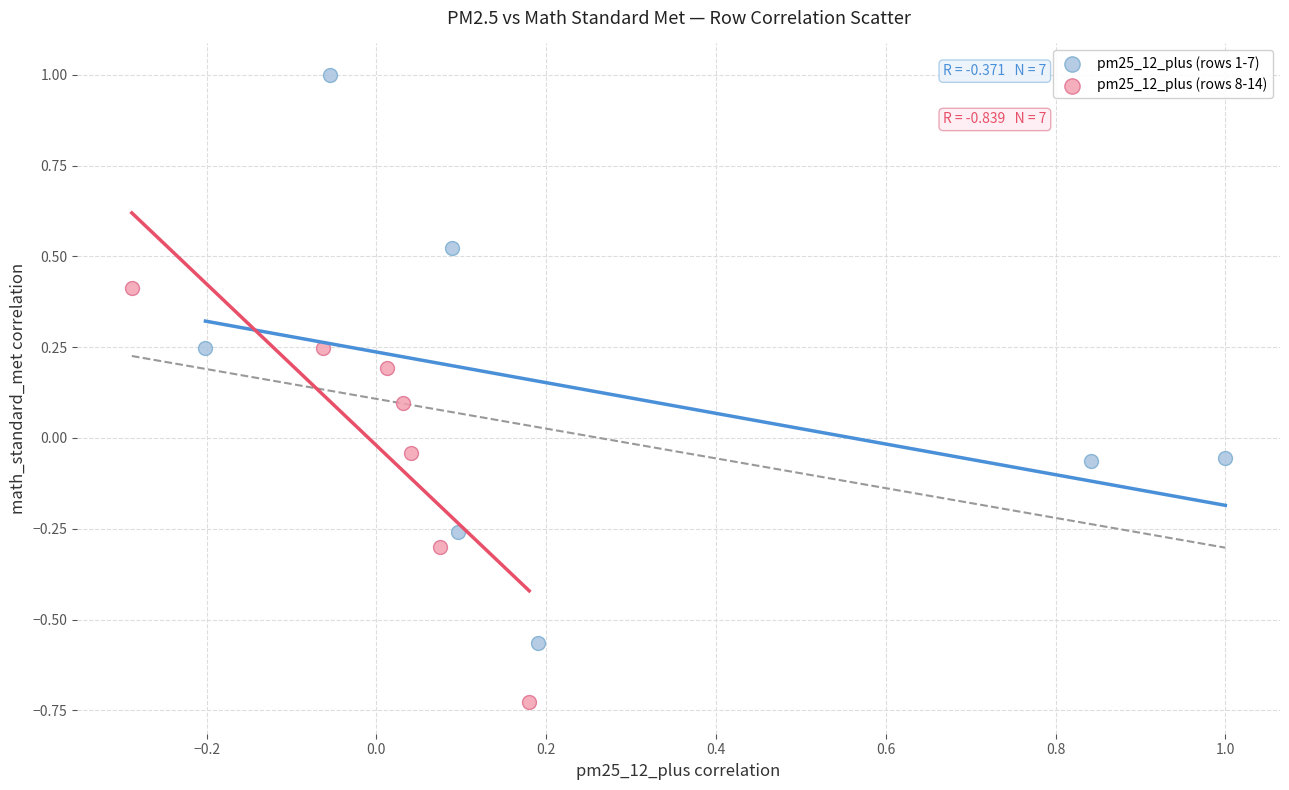

Which series has the widest spread of Y values?

pm25_12_plus (rows 1-7)